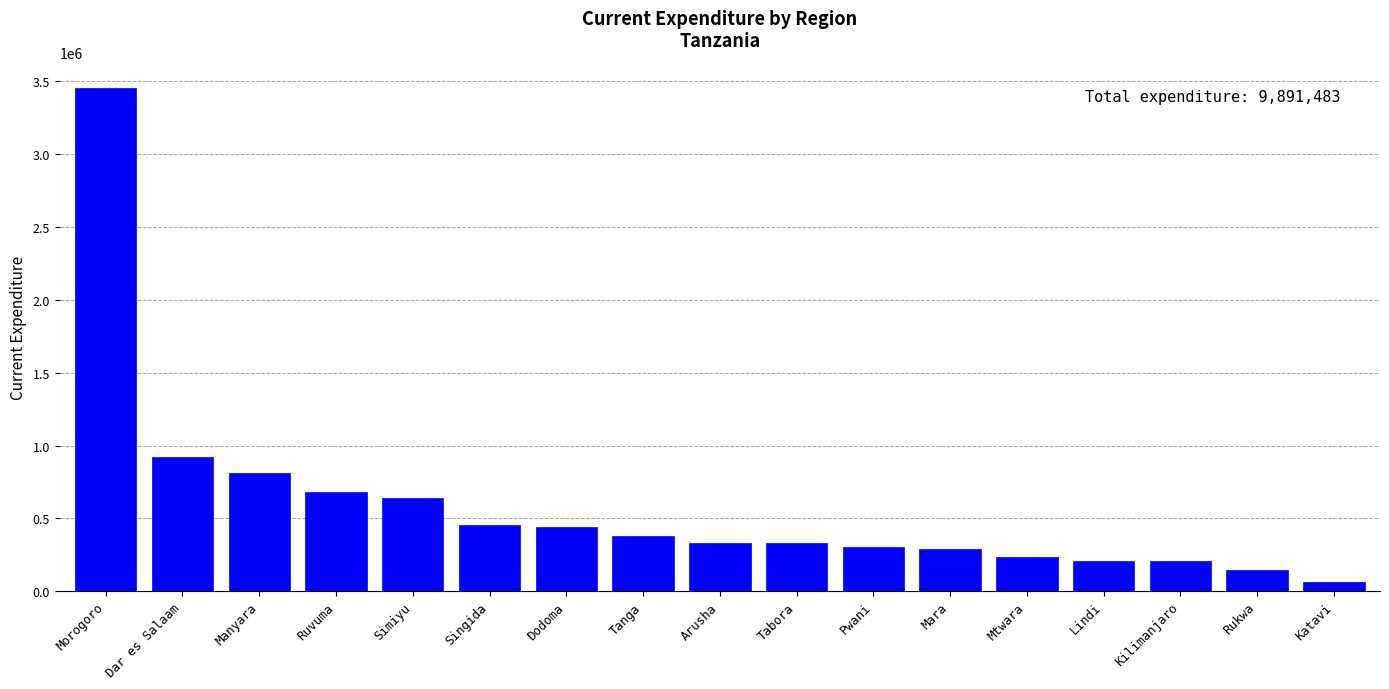

The value at Dodoma is 764320.5. True or false?

False